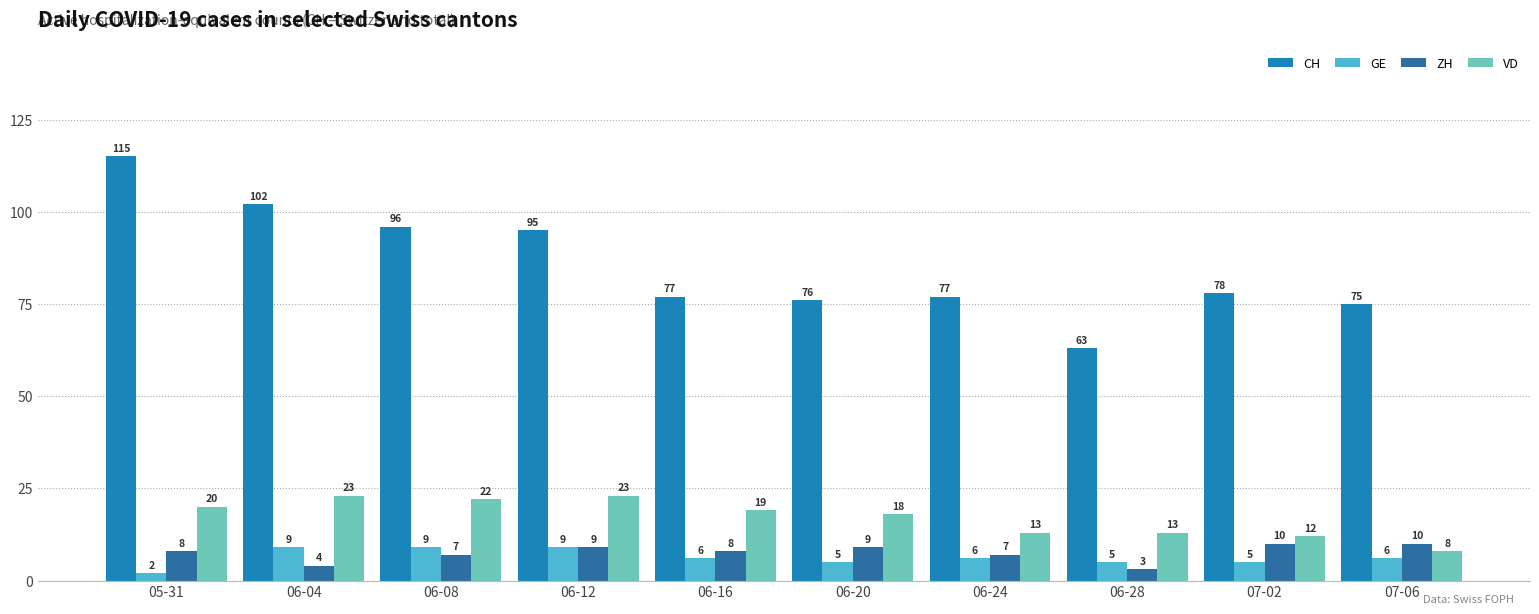

Reading left to right, list all the values displayed in this chart.

CH: 115	102	96	95	77	76	77	63	78	75
GE: 2	9	9	9	6	5	6	5	5	6
ZH: 8	4	7	9	8	9	7	3	10	10
VD: 20	23	22	23	19	18	13	13	12	8